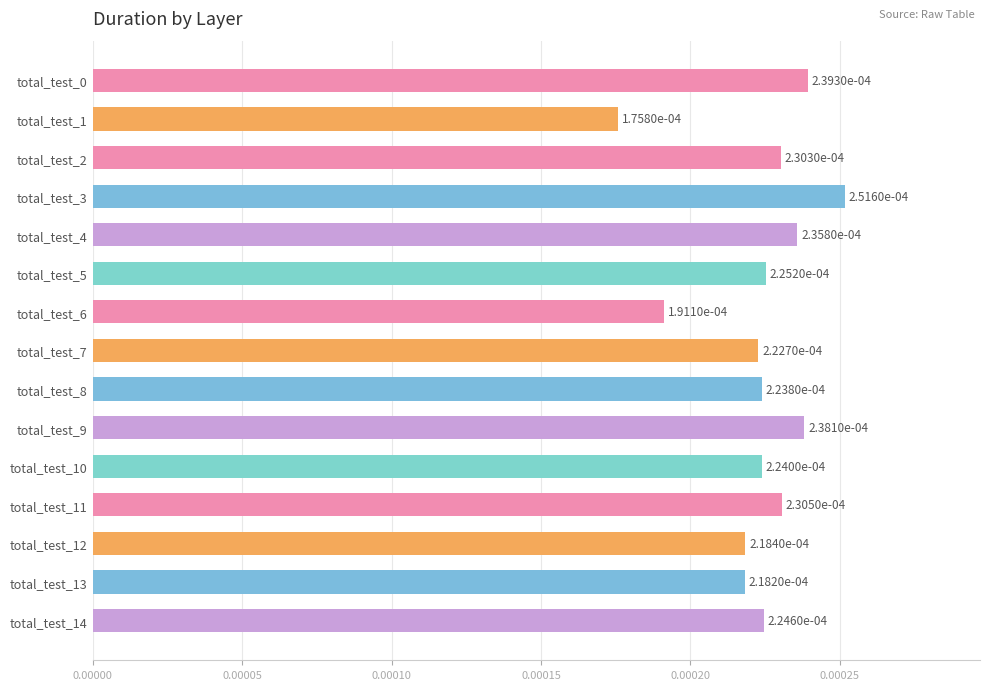

Between total_test_14 and total_test_3, which is larger?

total_test_3